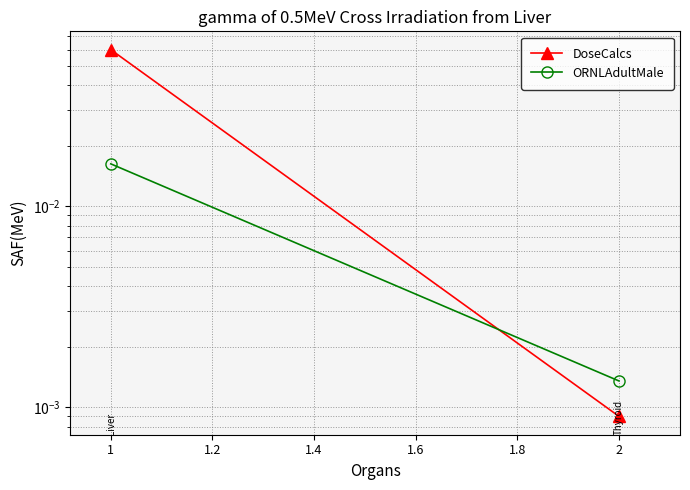

How many data points does each series have?

2